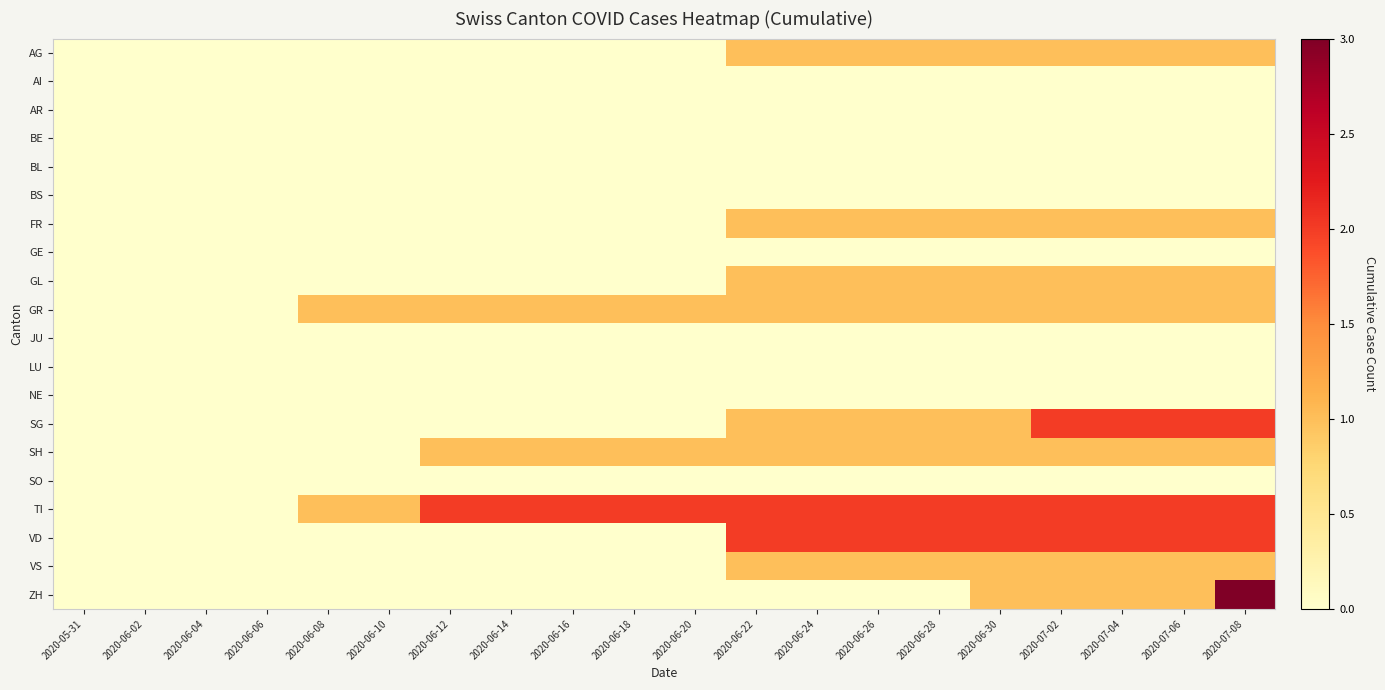

Rank the series at 2020-06-14 from lowest to highest value.

AG, AI, AR, BE, BL, BS, FR, GE, GL, JU, LU, NE, SG, SO, VD, VS, ZH, GR, SH, TI